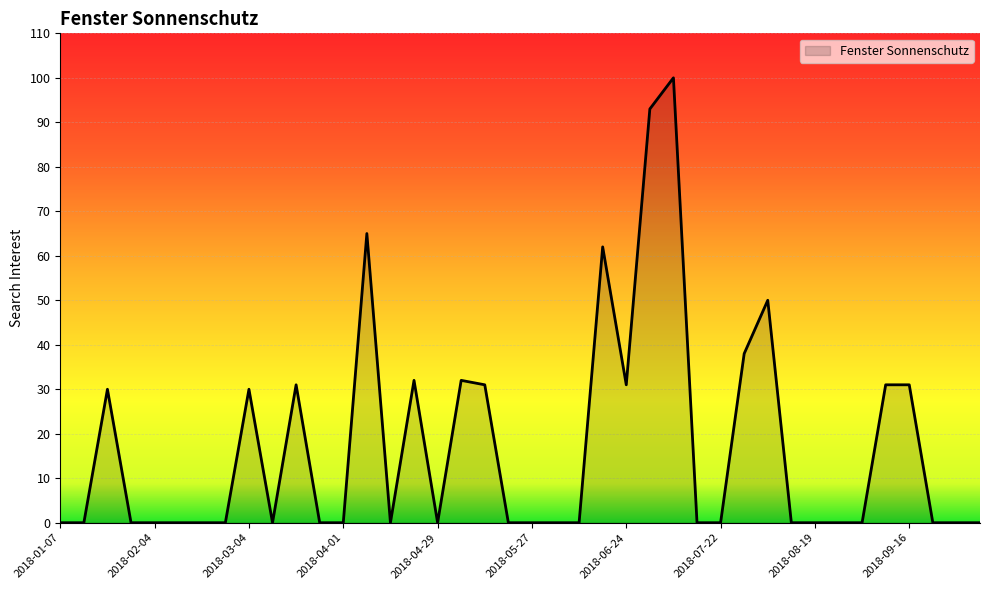

What is the greatest value displayed?

100